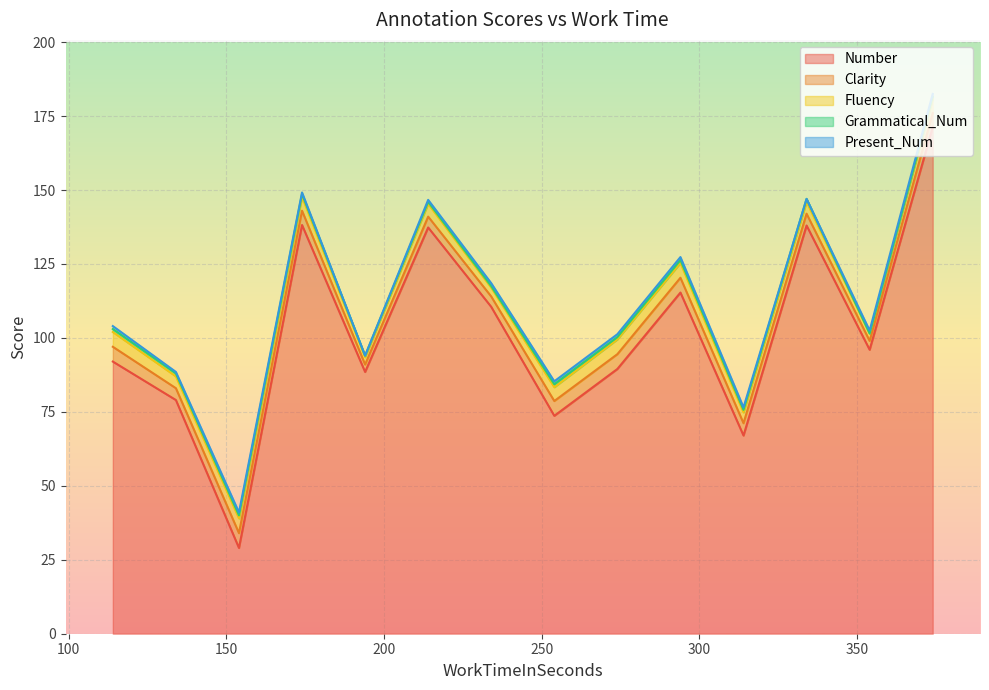

Does the chart display data point markers on the line(s)?

No